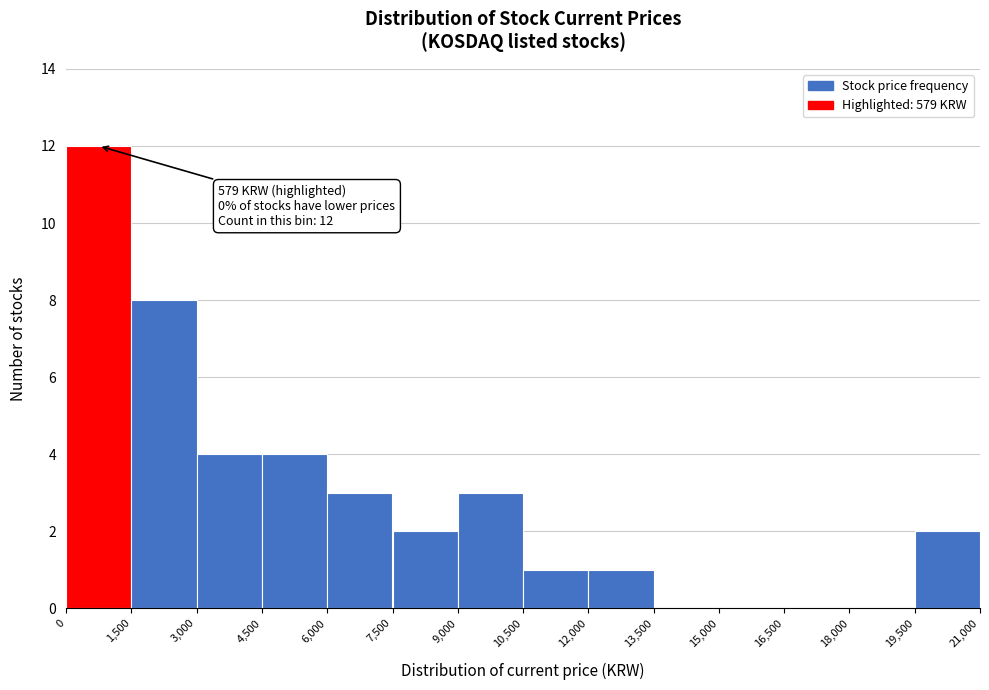

Which range on the x-axis has the tallest bar?

0 to 1,500